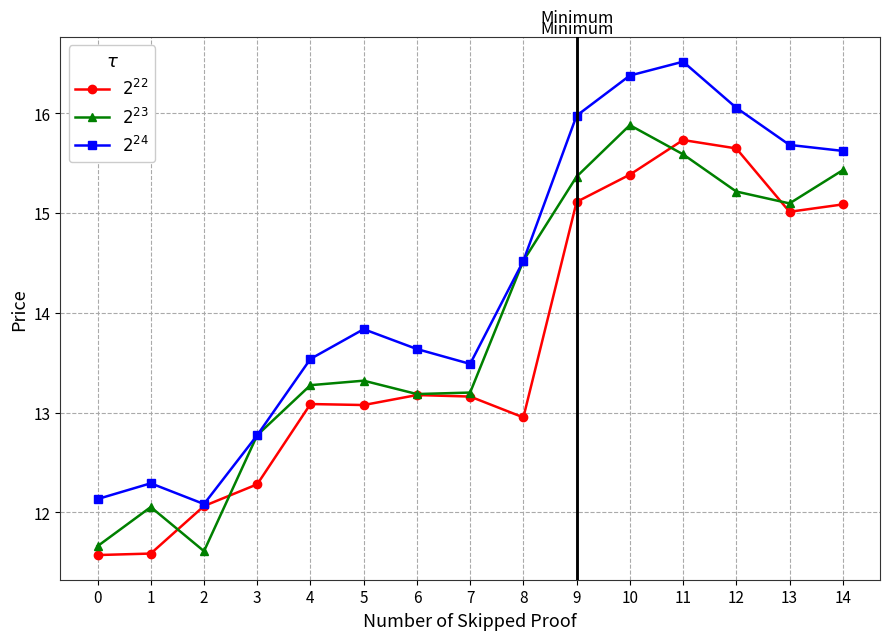

What is the value of the $2^{23}$ point at the 3rd from the left?

11.6